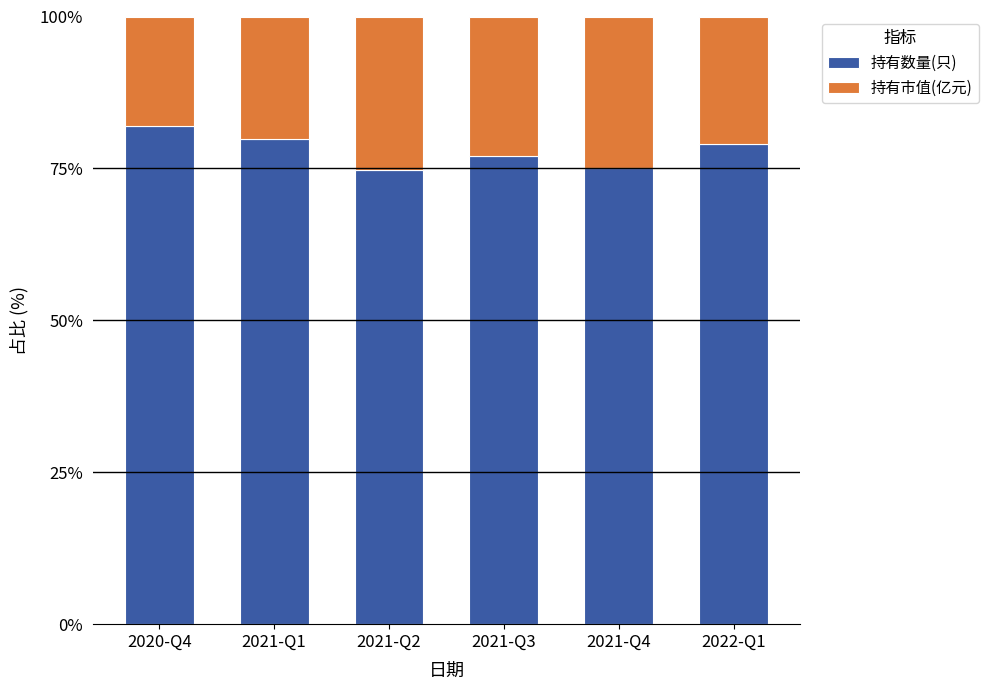

The value of 持有数量(只) at 2020-Q4 is 28.3. True or false?

False